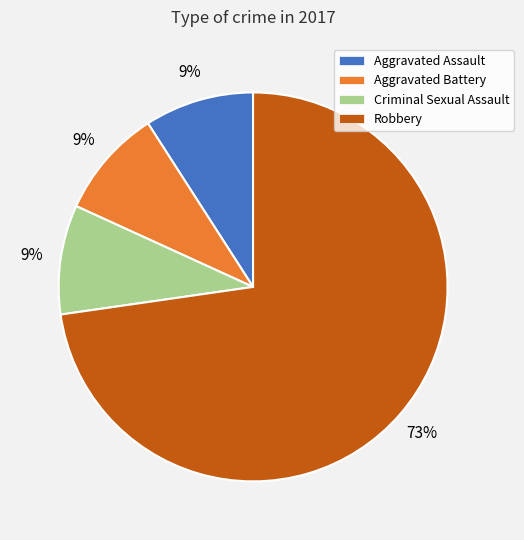

Count the number of slices in the pie.

4